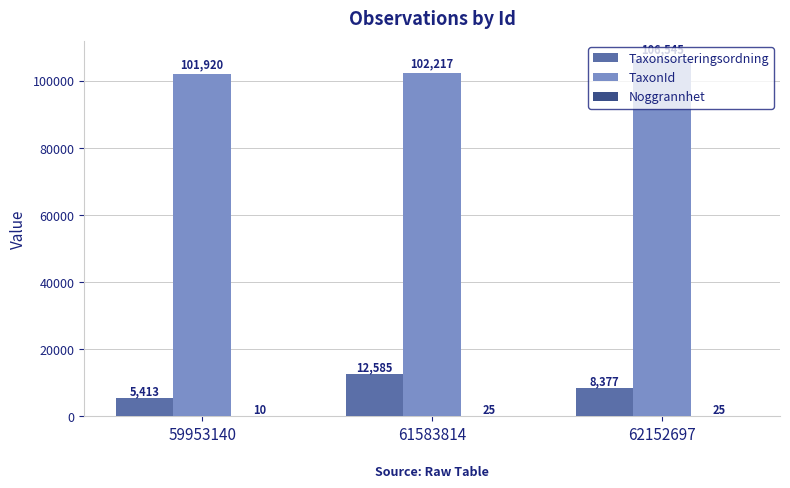

At which label is Taxonsorteringsordning closest to 8999?

62152697